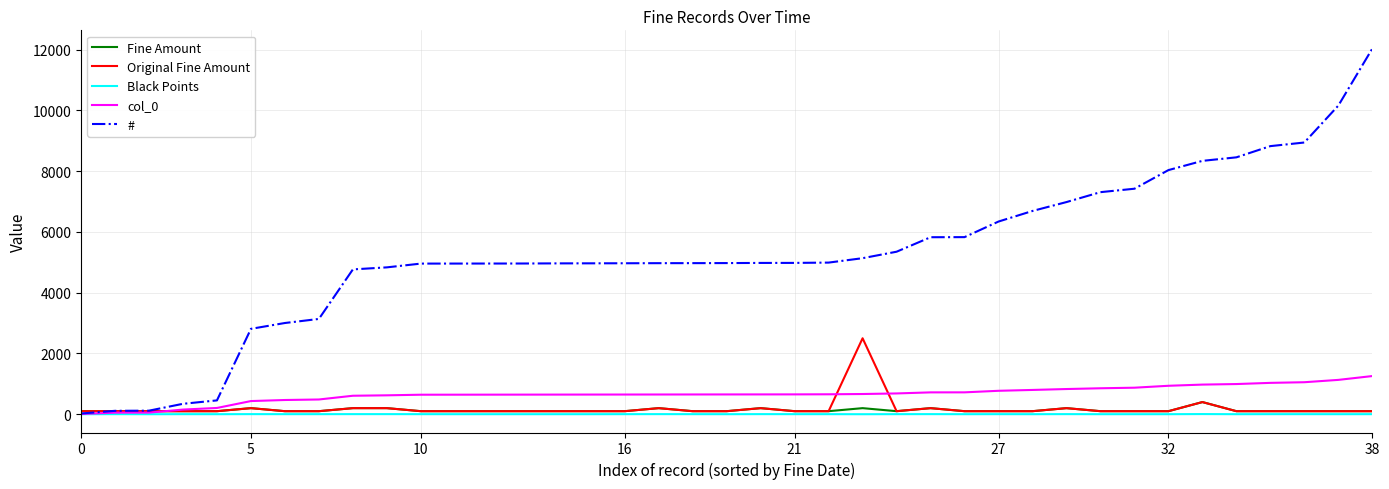

Which series has the largest total across all categories?

#